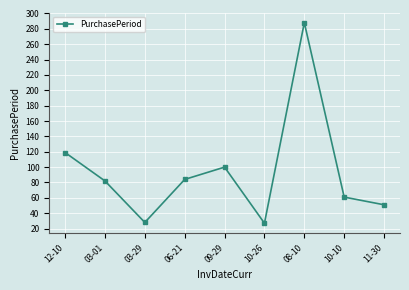

What is the difference between the second highest and second lowest values?

91